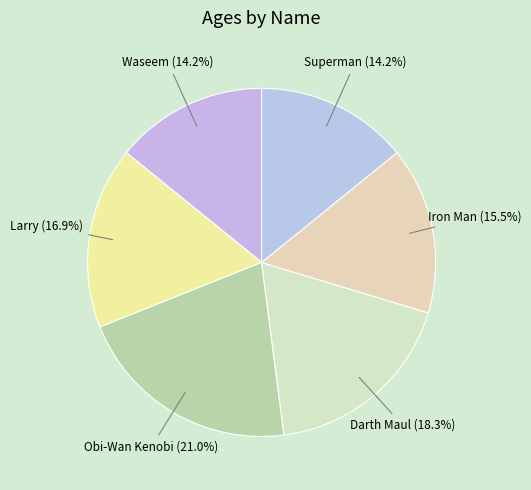

Does Larry represent more than half of the total?

No